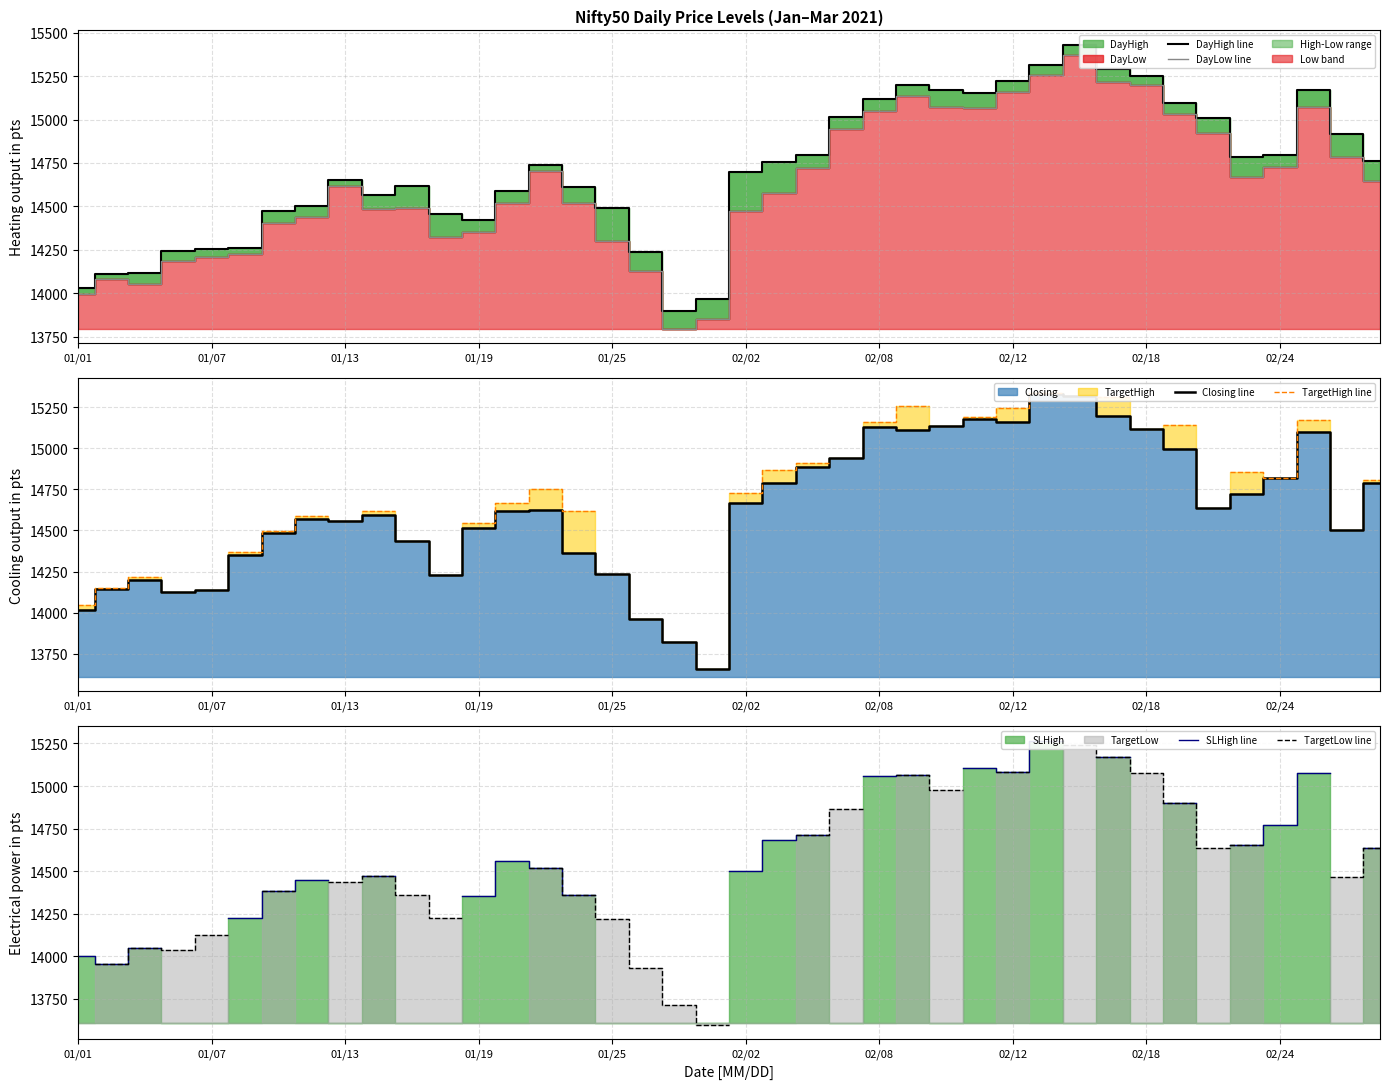

What is the maximum value shown in the chart?

15431.3